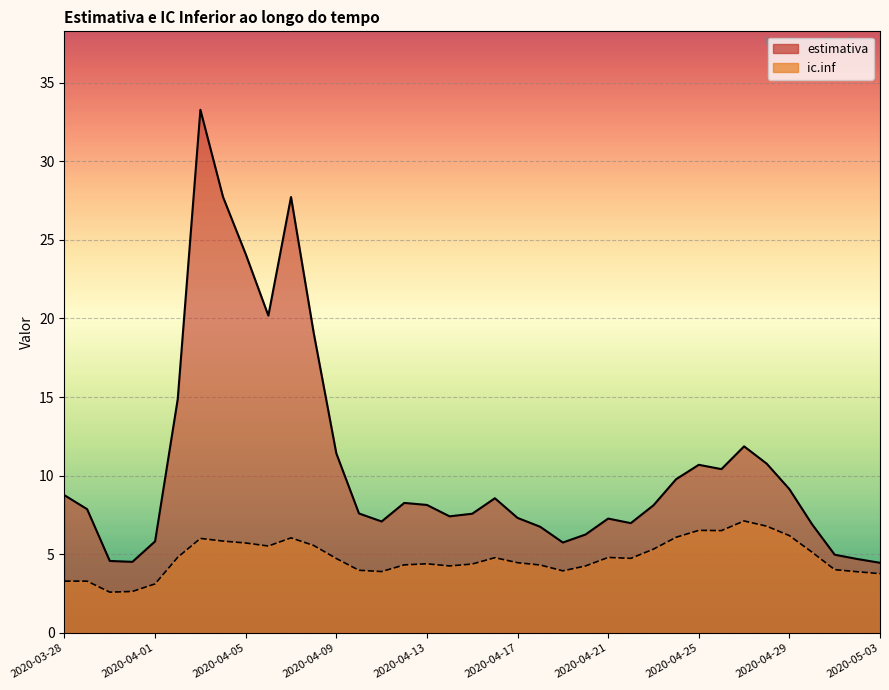

What position from the right is 2020-04-29?

5